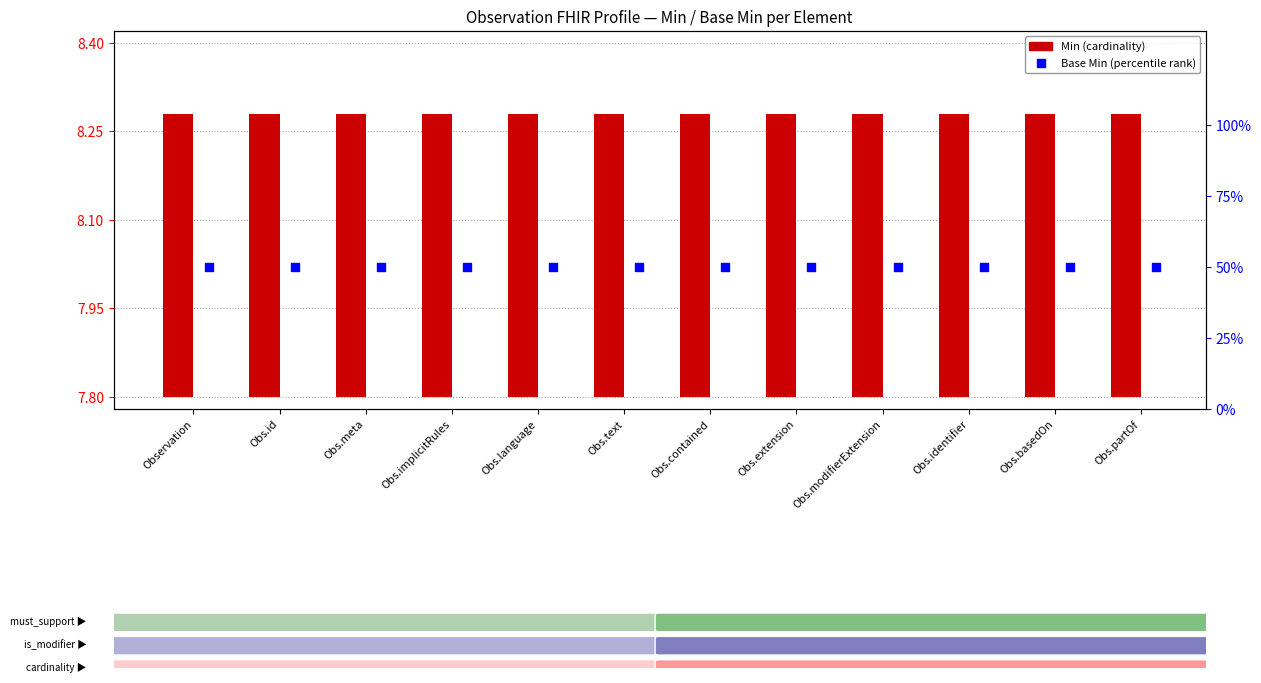

Which series reaches the minimum Y coordinate?

Min (cardinality)